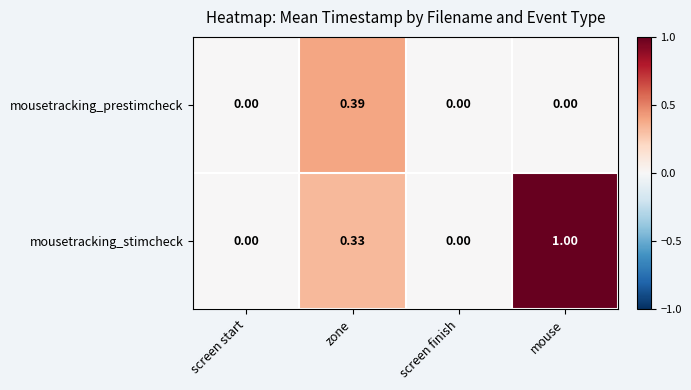

Which series has the widest spread of values?

mousetracking_stimcheck